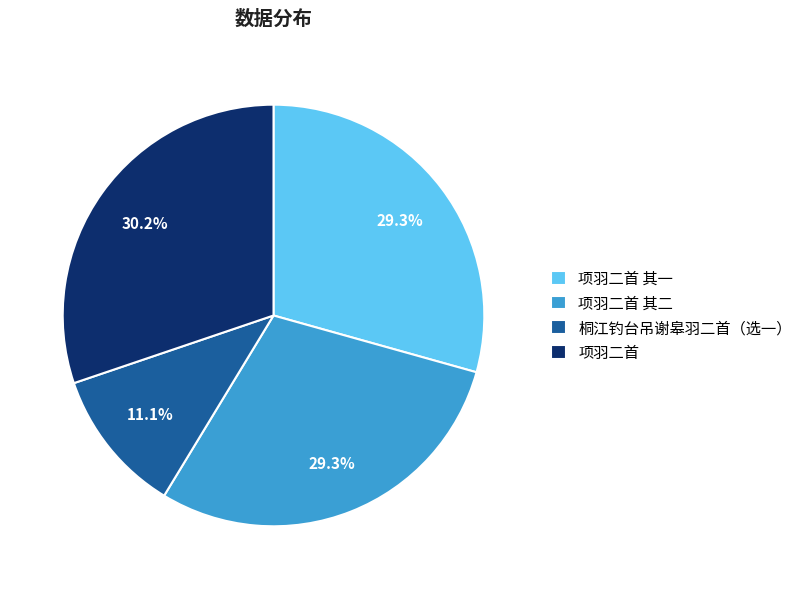

Which has a higher value, 桐江钓台吊谢皋羽二首（选一） or 项羽二首 其二?

项羽二首 其二